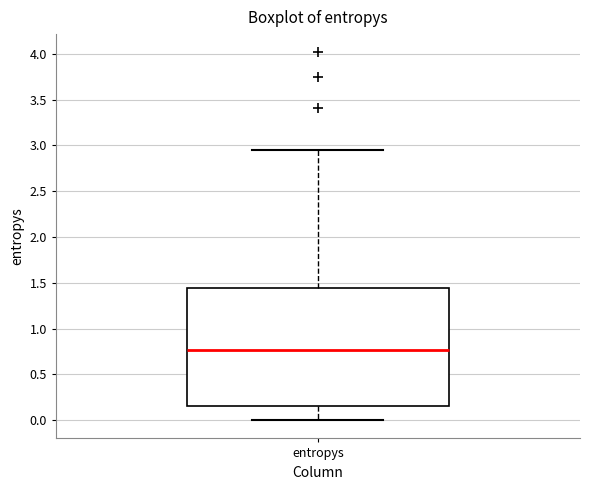

Transcribe this box plot: give where the median line is, the range the box spans, and where the two whiskers end, as read against the y-axis. The values are not printed on the chart, so give them approximately, as read against the axis.

median 0.75, box 0.15 to 1.45, whiskers 0.00 to 2.95